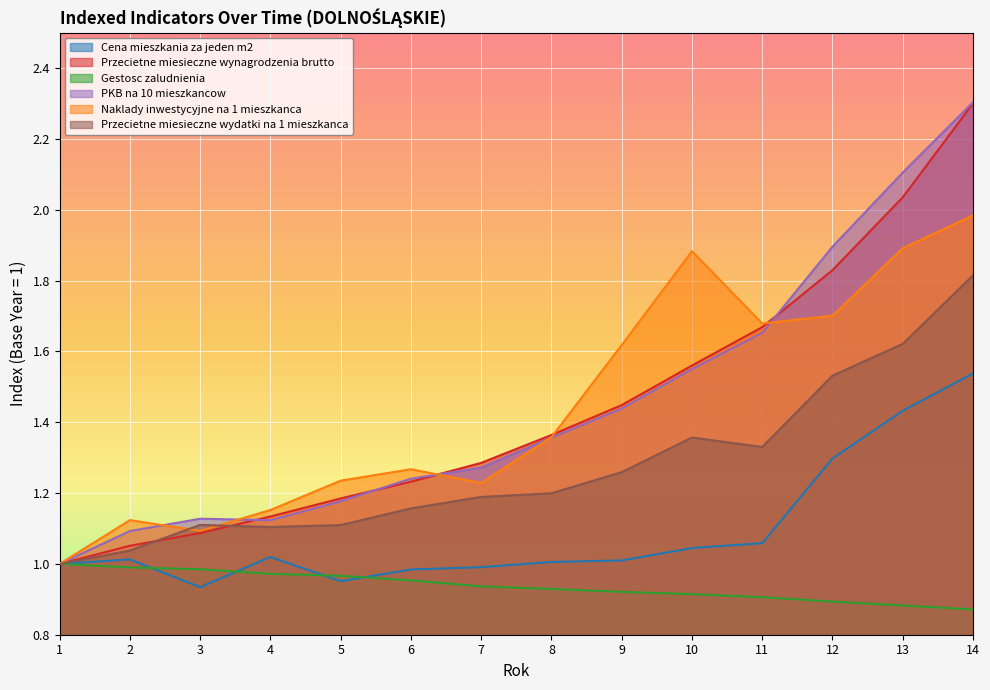

At which category is the sum across all series the highest?

14